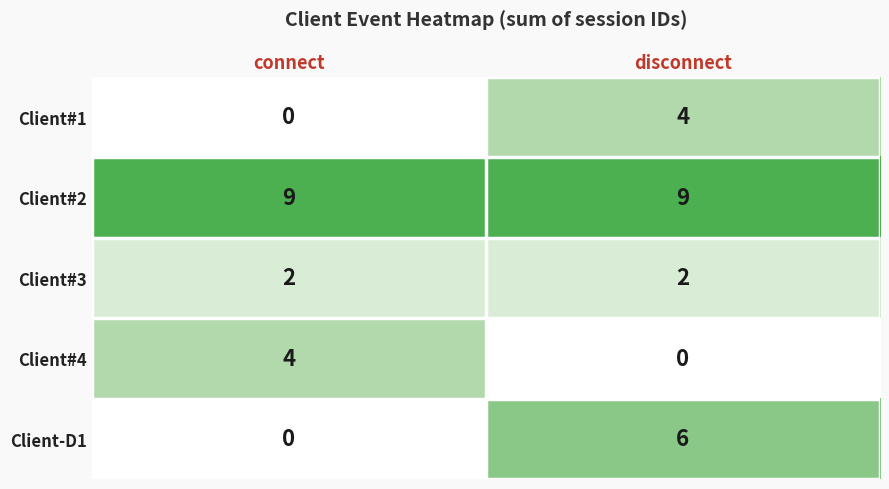

Reading left to right, what are all the values shown in this chart?

Client#1: 0	4
Client#2: 9	9
Client#3: 2	2
Client#4: 4	0
Client-D1: 0	6